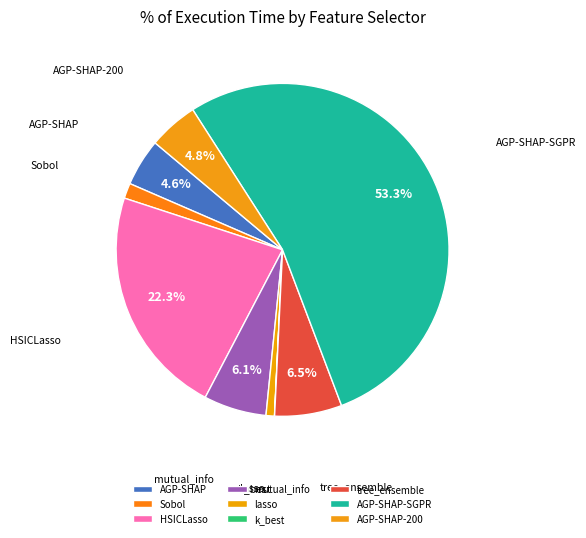

To the nearest percent, what is the combined percentage of k_best and AGP-SHAP-200?

5%